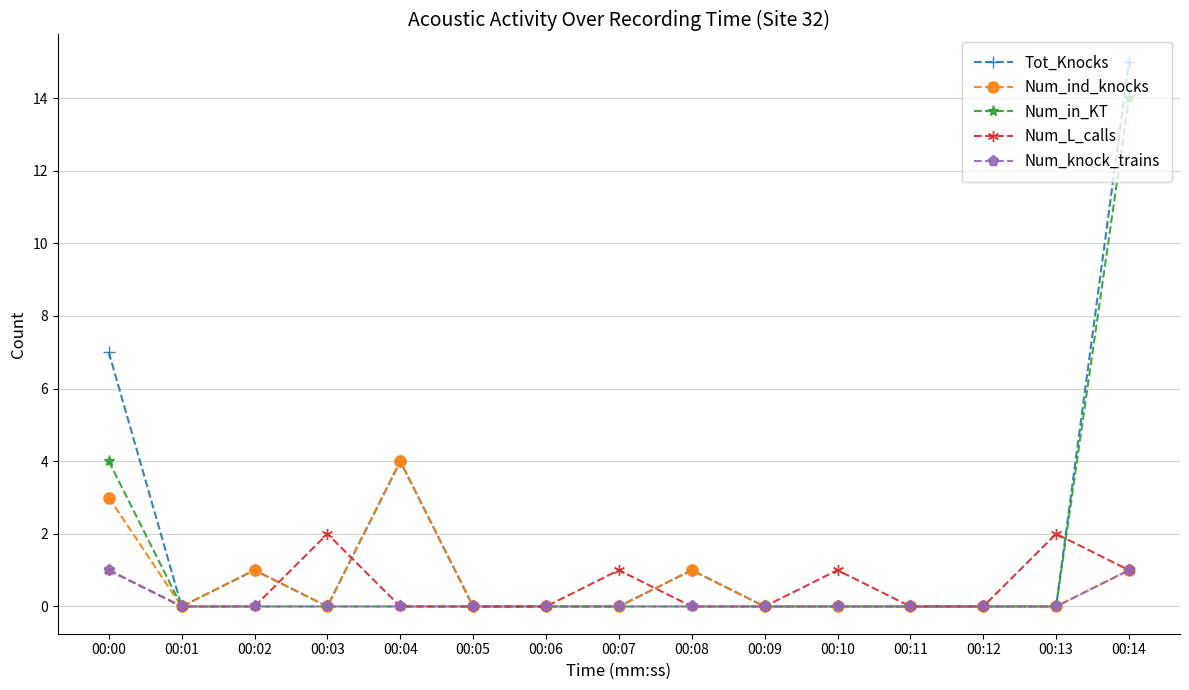

Reading left to right, transcribe all the data shown in this chart.

Tot_Knocks: 7	0	1	0	4	0	0	0	1	0	0	0	0	0	15
Num_ind_knocks: 3	0	1	0	4	0	0	0	1	0	0	0	0	0	1
Num_in_KT: 4	0	0	0	0	0	0	0	0	0	0	0	0	0	14
Num_L_calls: 1	0	0	2	0	0	0	1	0	0	1	0	0	2	1
Num_knock_trains: 1	0	0	0	0	0	0	0	0	0	0	0	0	0	1